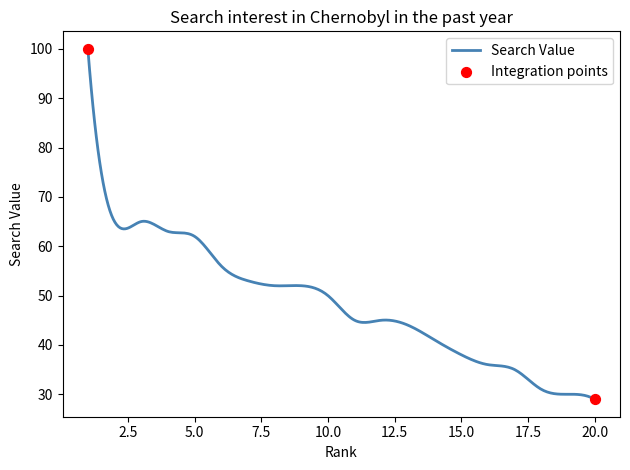

What is the difference between the maximum and minimum values?

71.0